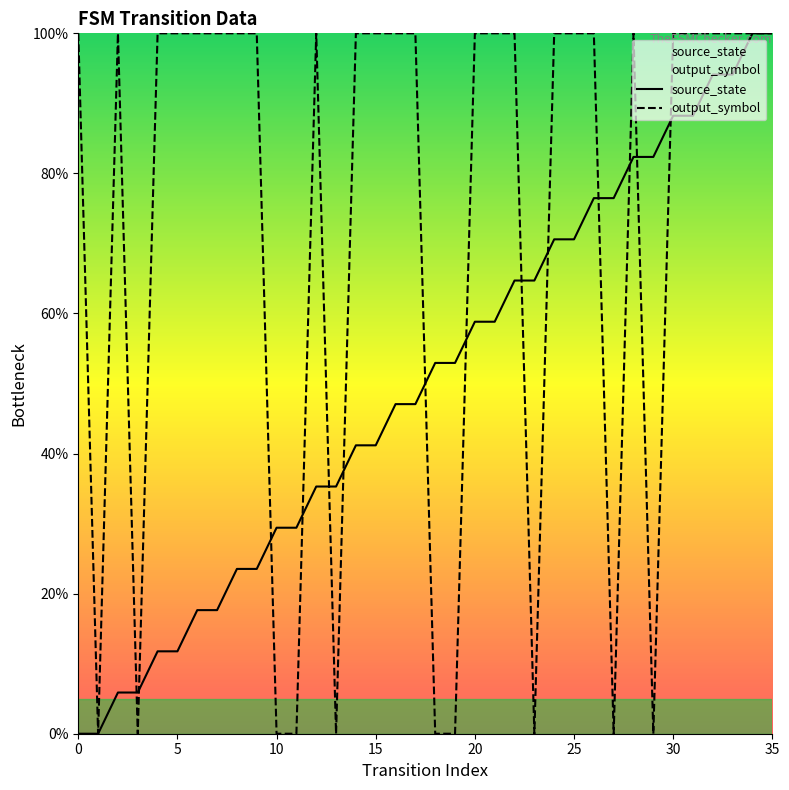

Which series has the largest total across all categories?

output_symbol